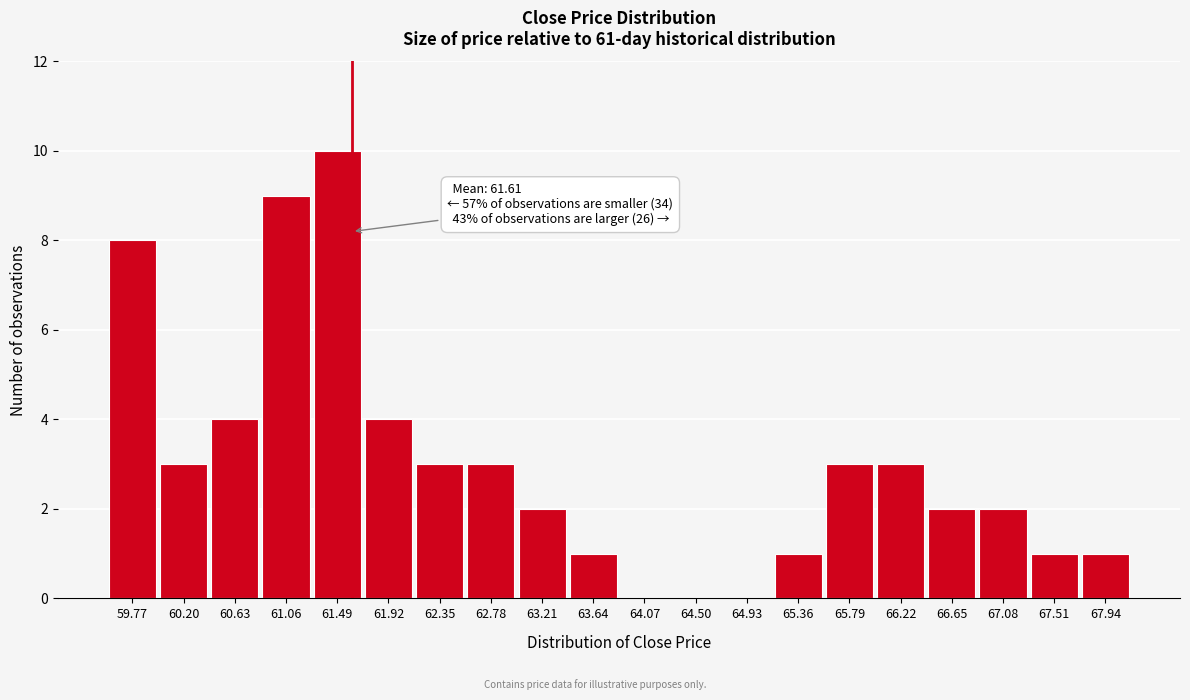

Reading right to left, extract all data points from this chart.

67.94=1	67.51=1	67.08=2	66.65=2	66.22=3	65.79=3	65.36=1	64.93=0	64.50=0	64.07=0	63.64=1	63.21=2	62.78=3	62.35=3	61.92=4	61.49=10	61.06=9	60.63=4	60.20=3	59.77=8